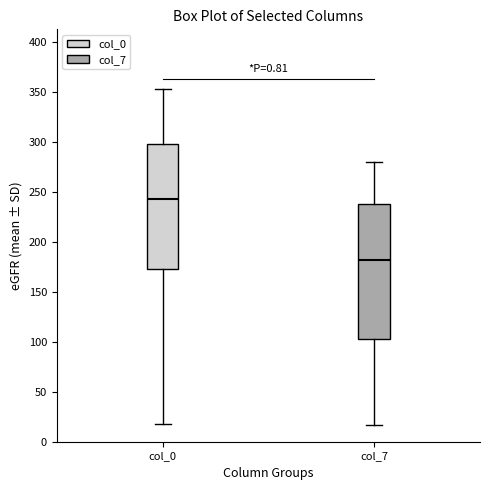

Where does the lower whisker of the box for col_7 end on the y-axis? The values are not printed on the chart, so give them approximately, as read against the axis.

15